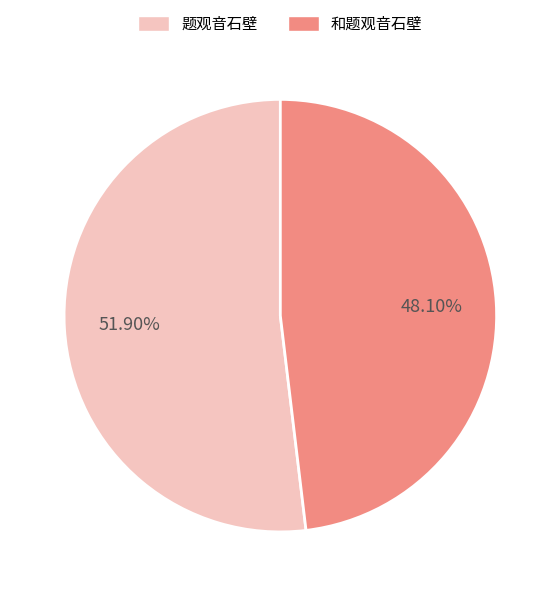

Is it true that 题观音石壁 is 52% of the pie?

True